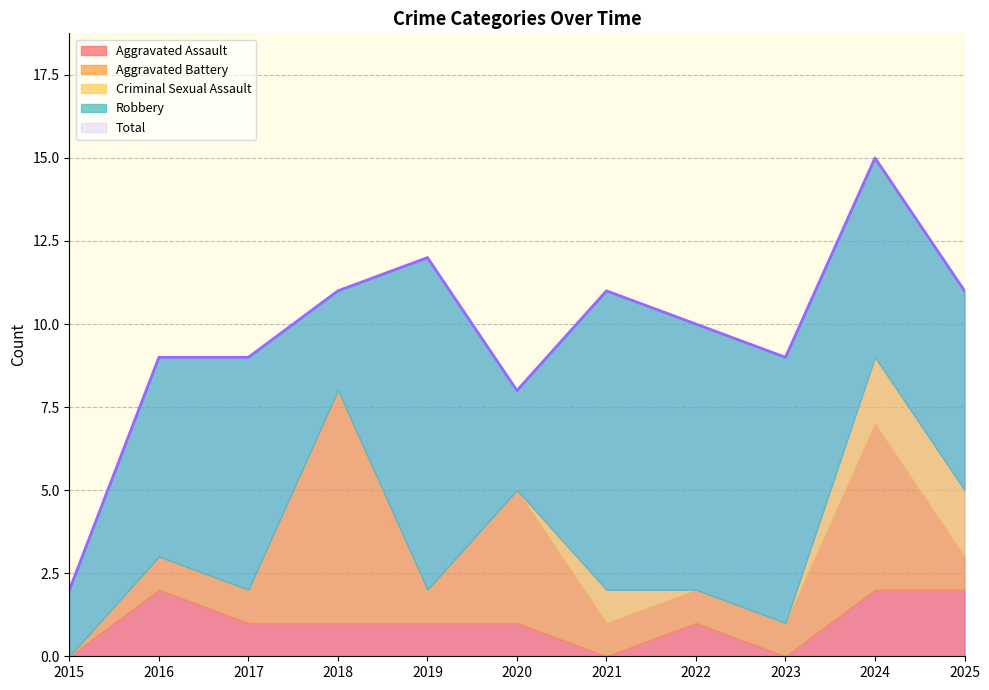

Which series ends up on top after the final intersection of Aggravated Battery and Criminal Sexual Assault?

Criminal Sexual Assault